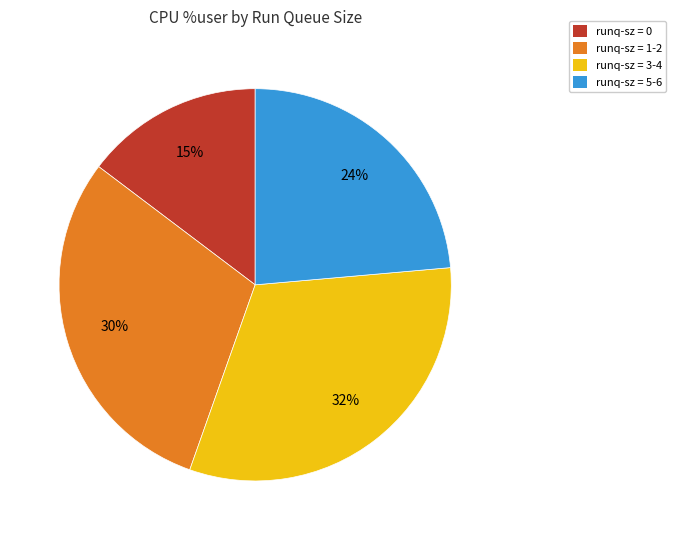

Is there a majority slice in this chart?

No